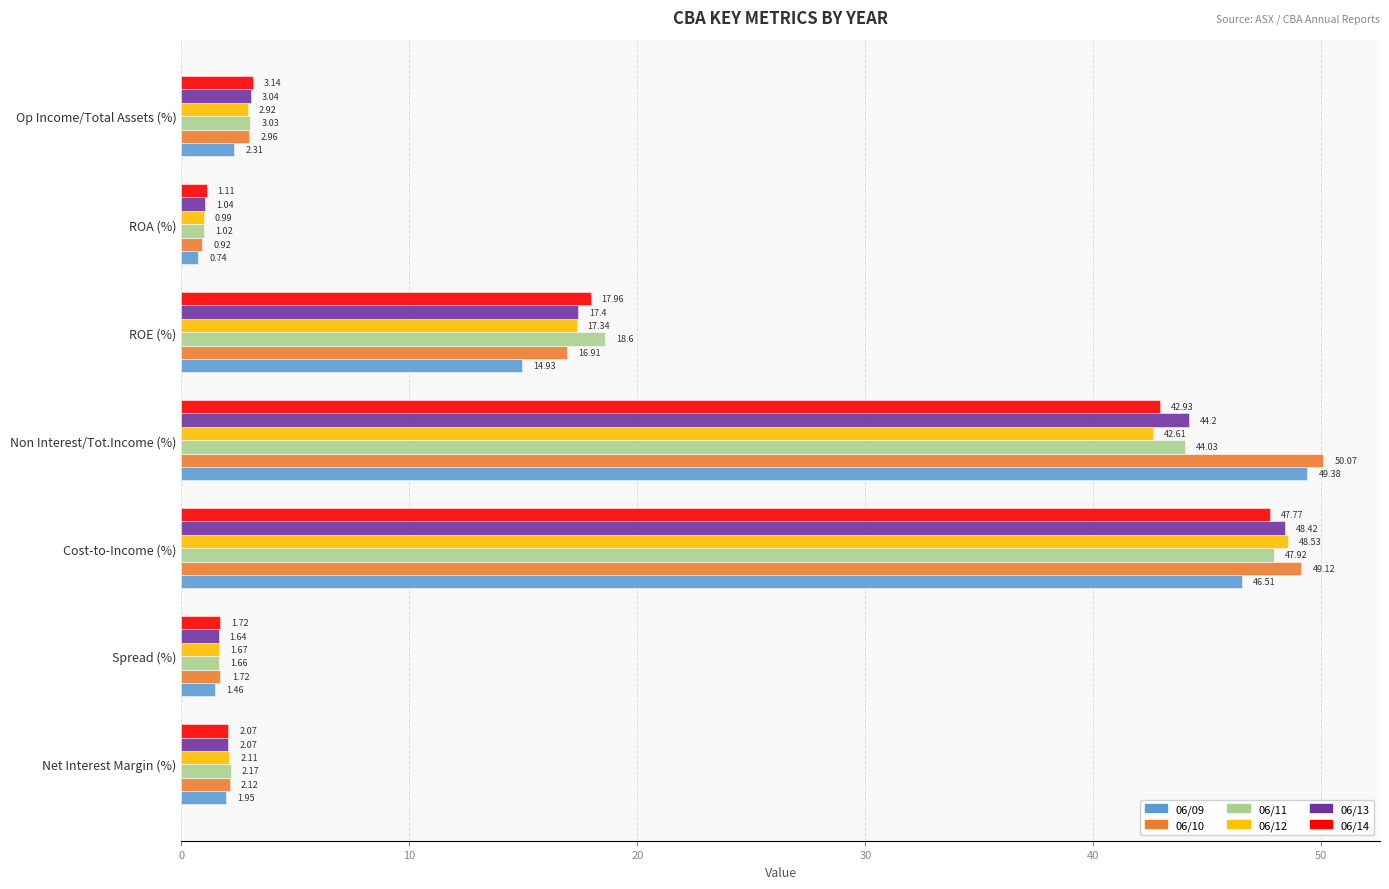

Which series has the largest total across all categories?

06/10